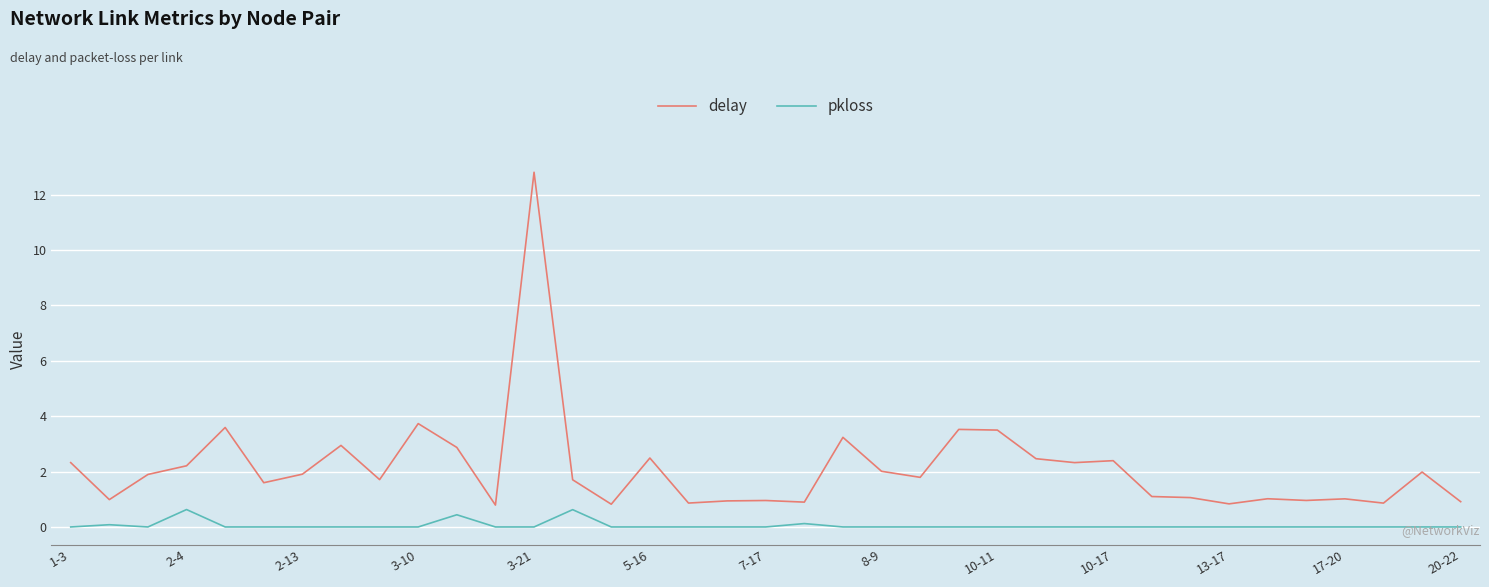

Does the chart display data point markers on the line(s)?

No